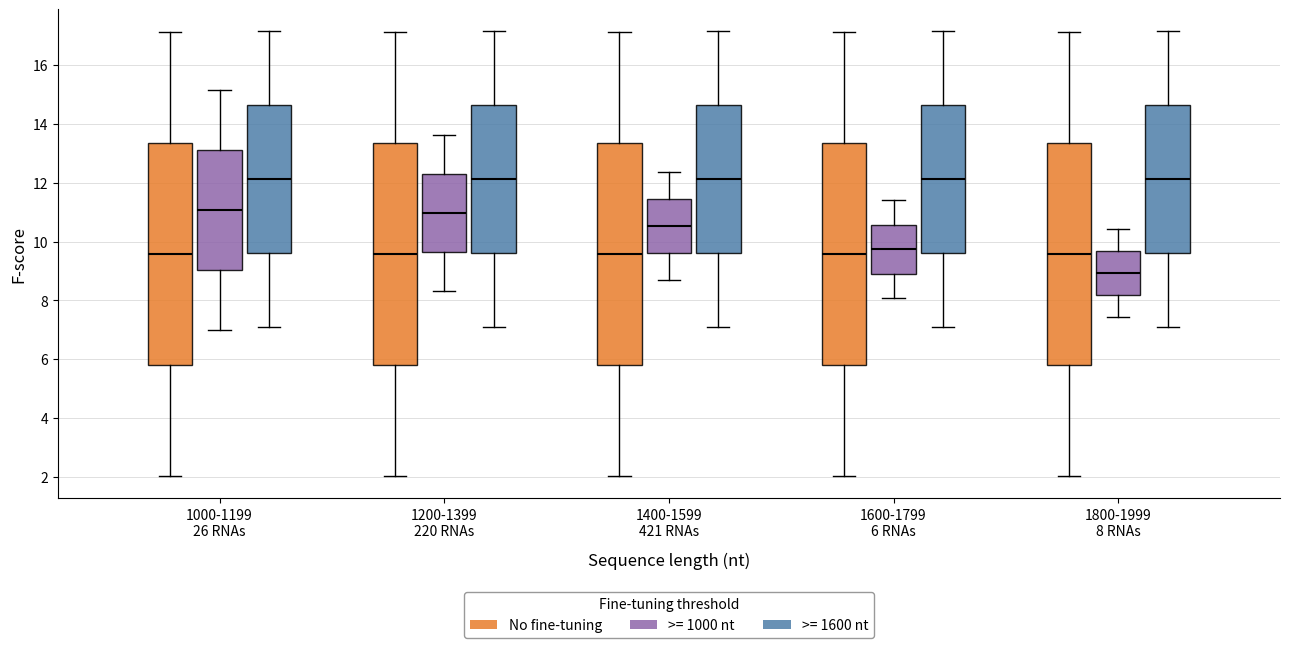

Reading left to right, read every box against the y-axis: the position of its median line, the range the box covers, and the ends of its whiskers. The values are not printed on the chart, so give them approximately, as read against the axis.

1000-1199 26 RNAs (No fine-tuning): median 9.6, box 5.8 to 13.4, whiskers 2.0 to 17.2
1000-1199 26 RNAs (>= 1000 nt): median 11.0, box 9.0 to 13.2, whiskers 7.0 to 15.2
1000-1199 26 RNAs (>= 1600 nt): median 12.2, box 9.6 to 14.6, whiskers 7.2 to 17.2
1200-1399 220 RNAs (No fine-tuning): median 9.6, box 5.8 to 13.4, whiskers 2.0 to 17.2
1200-1399 220 RNAs (>= 1000 nt): median 11.0, box 9.6 to 12.4, whiskers 8.4 to 13.6
1200-1399 220 RNAs (>= 1600 nt): median 12.2, box 9.6 to 14.6, whiskers 7.2 to 17.2
1400-1599 421 RNAs (No fine-tuning): median 9.6, box 5.8 to 13.4, whiskers 2.0 to 17.2
1400-1599 421 RNAs (>= 1000 nt): median 10.6, box 9.6 to 11.4, whiskers 8.8 to 12.4
1400-1599 421 RNAs (>= 1600 nt): median 12.2, box 9.6 to 14.6, whiskers 7.2 to 17.2
1600-1799 6 RNAs (No fine-tuning): median 9.6, box 5.8 to 13.4, whiskers 2.0 to 17.2
1600-1799 6 RNAs (>= 1000 nt): median 9.8, box 9.0 to 10.6, whiskers 8.0 to 11.4
1600-1799 6 RNAs (>= 1600 nt): median 12.2, box 9.6 to 14.6, whiskers 7.2 to 17.2
1800-1999 8 RNAs (No fine-tuning): median 9.6, box 5.8 to 13.4, whiskers 2.0 to 17.2
1800-1999 8 RNAs (>= 1000 nt): median 9.0, box 8.2 to 9.6, whiskers 7.4 to 10.4
1800-1999 8 RNAs (>= 1600 nt): median 12.2, box 9.6 to 14.6, whiskers 7.2 to 17.2